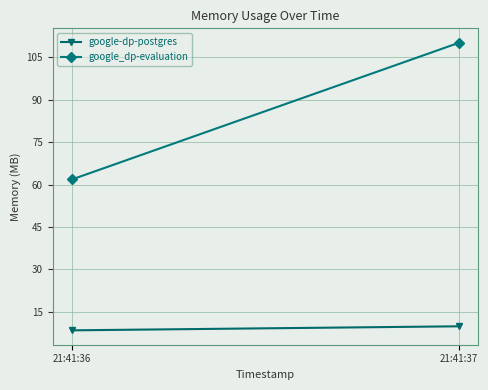

Reading left to right, extract all data points from this chart.

google-dp-postgres: 21:41:36=8.5	21:41:37=9.9
google_dp-evaluation: 21:41:36=61.8	21:41:37=110.2